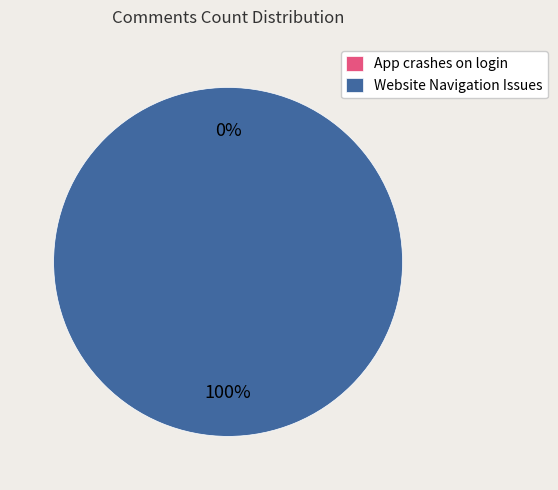

Count the number of slices in the pie.

2